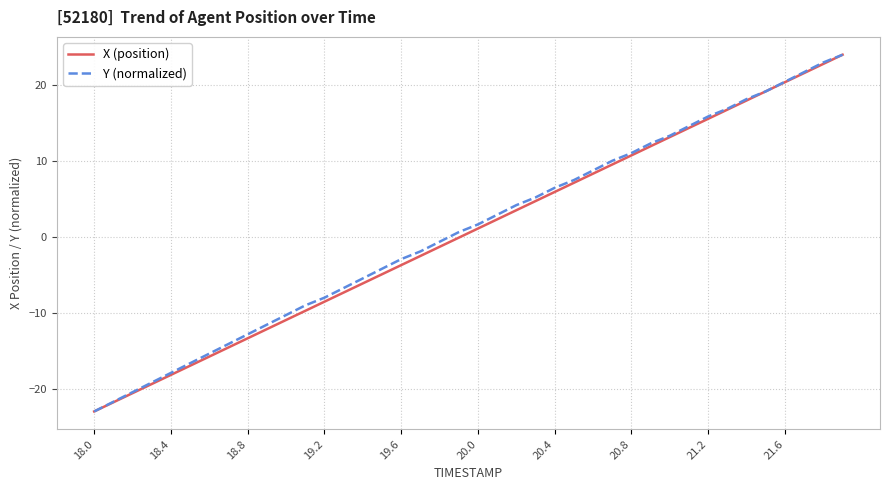

What is the maximum value for X (position)?

24.0